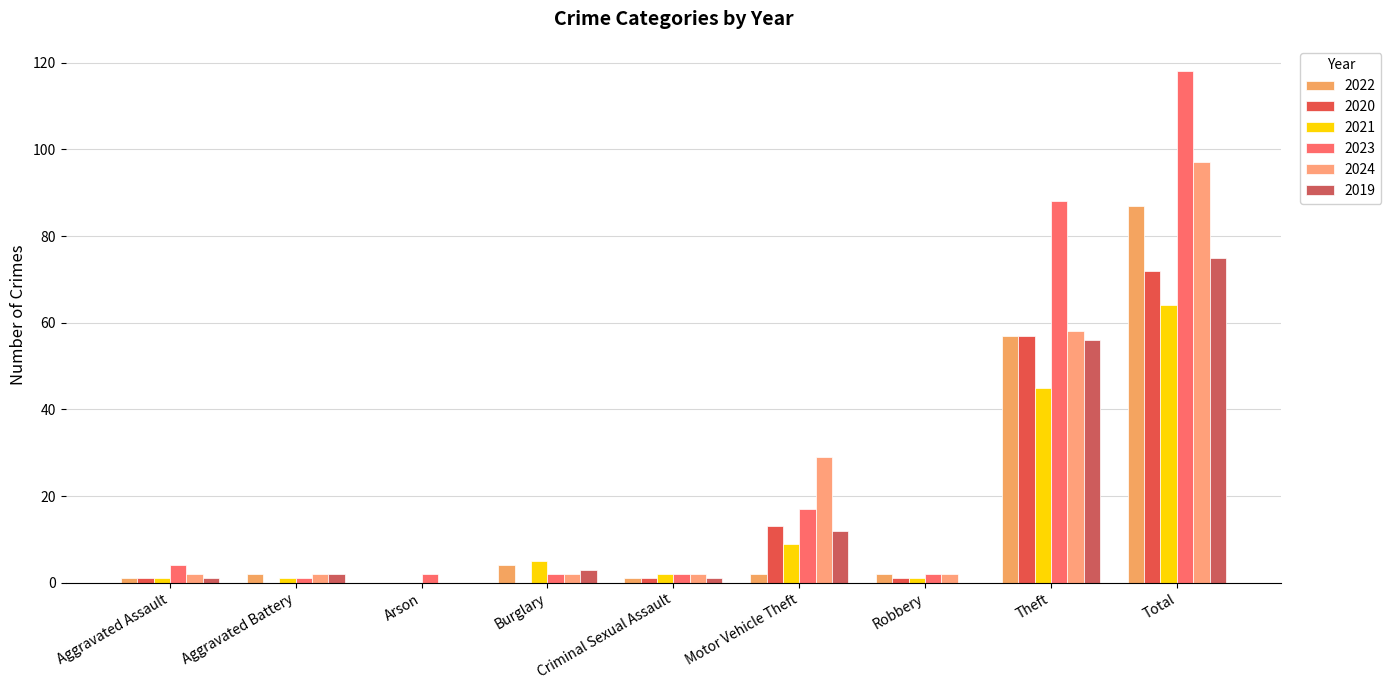

The value of 2023 at Criminal Sexual Assault is 3. True or false?

False